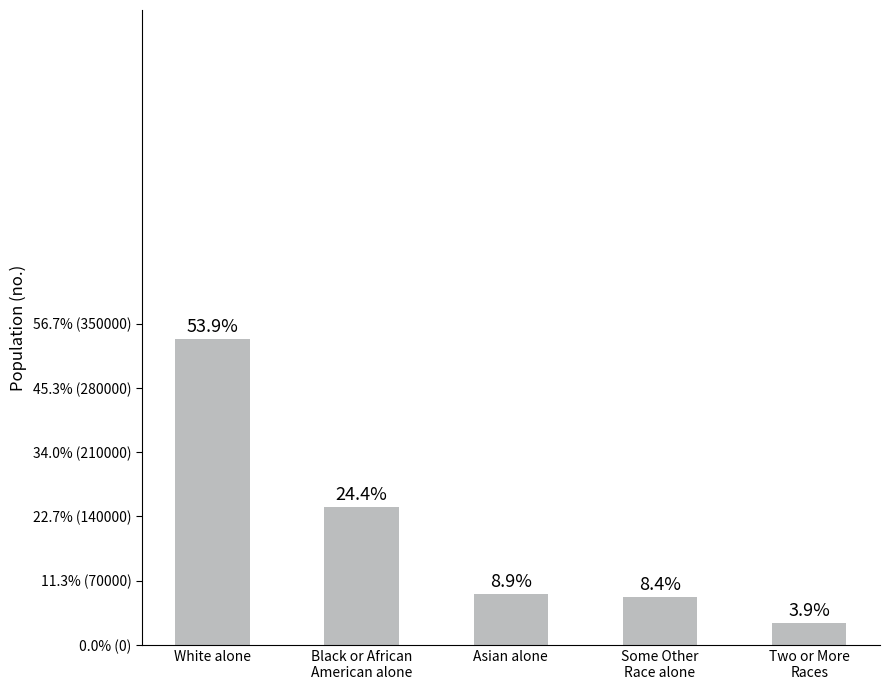

Does the chart contain any negative values?

No